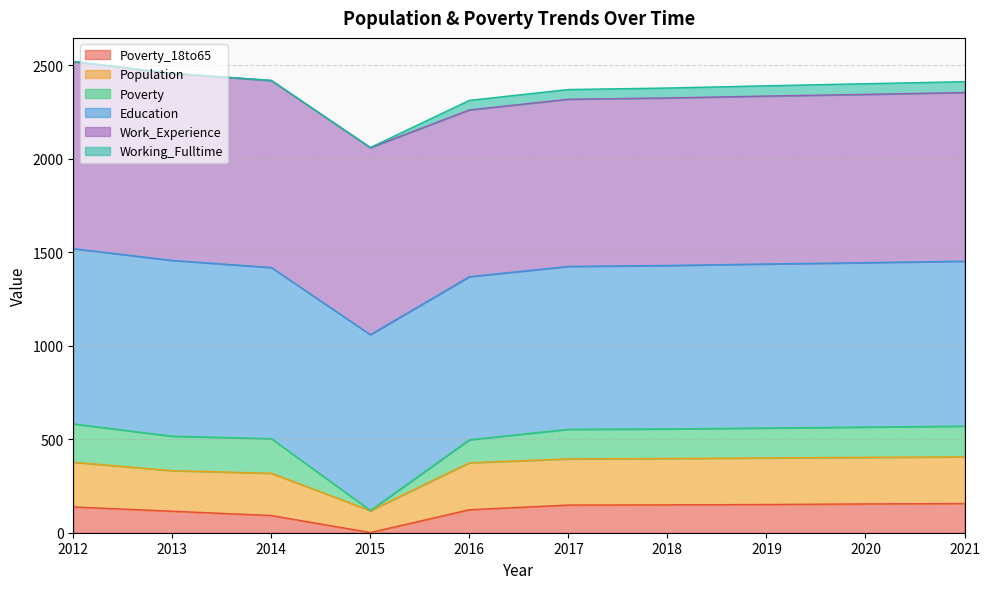

What is the total value across all series at 2020?

2401